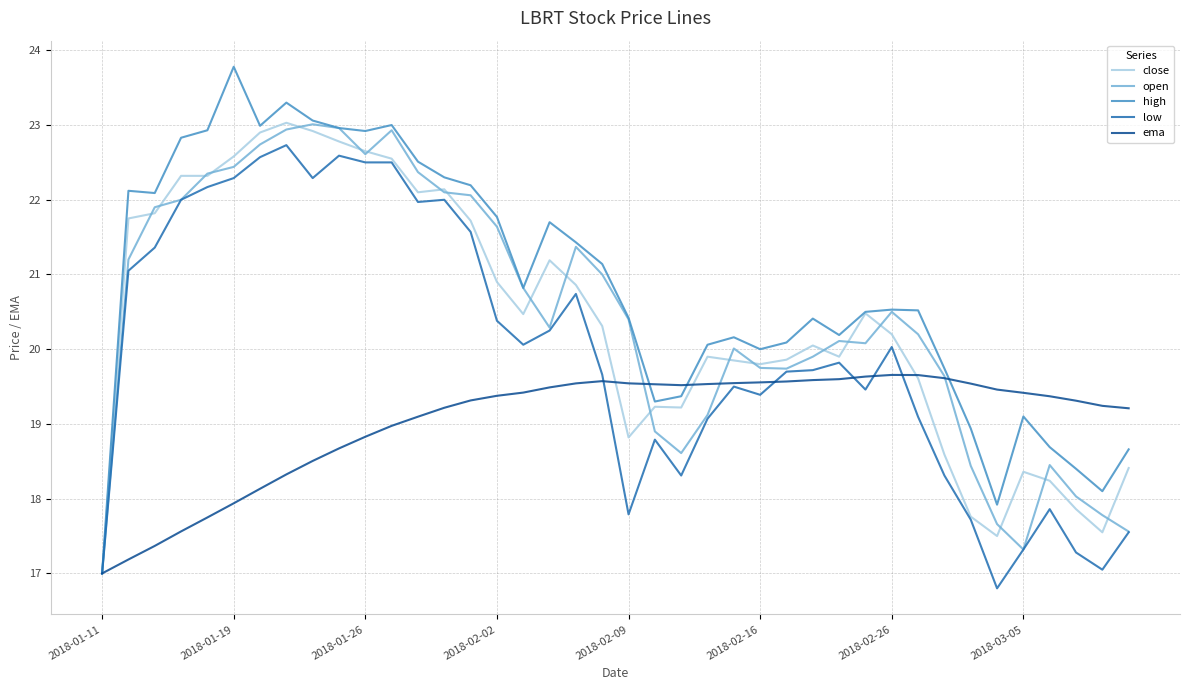

Which series has the largest range (max minus min)?

high